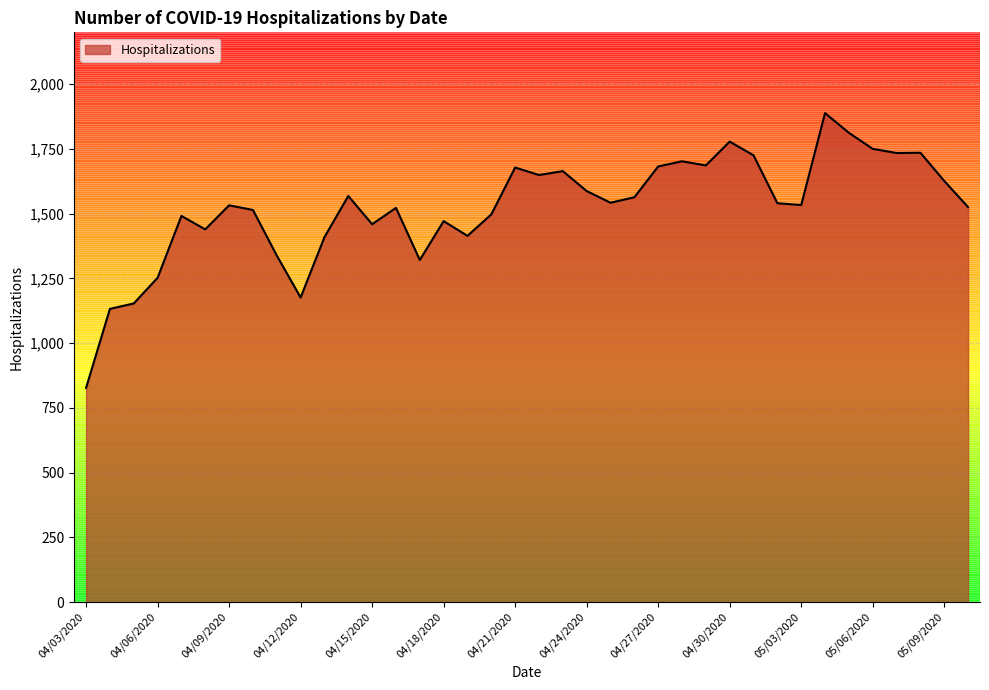

What is the minimum value shown in the chart?

827